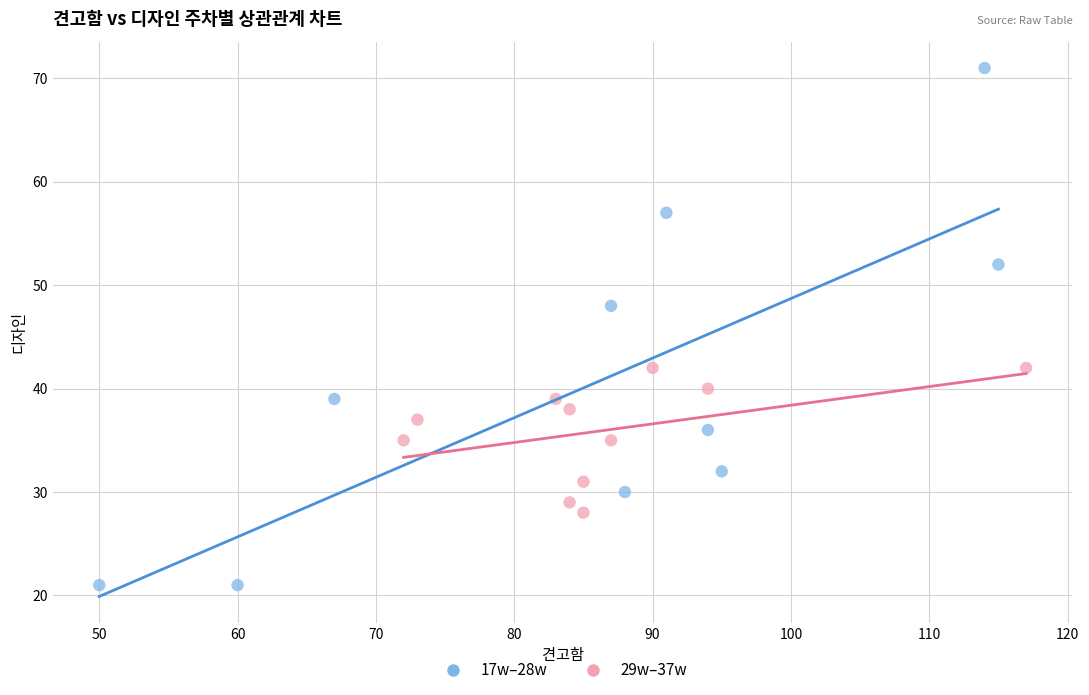

Which series reaches the maximum Y coordinate?

17w–28w